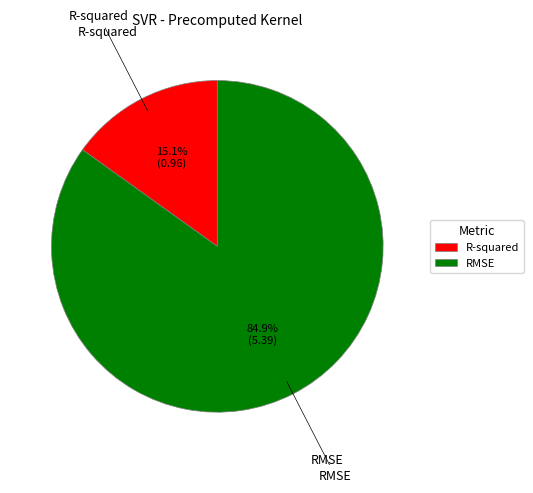

To the nearest percent, what is the difference between the largest and smallest slice percentages?

70%